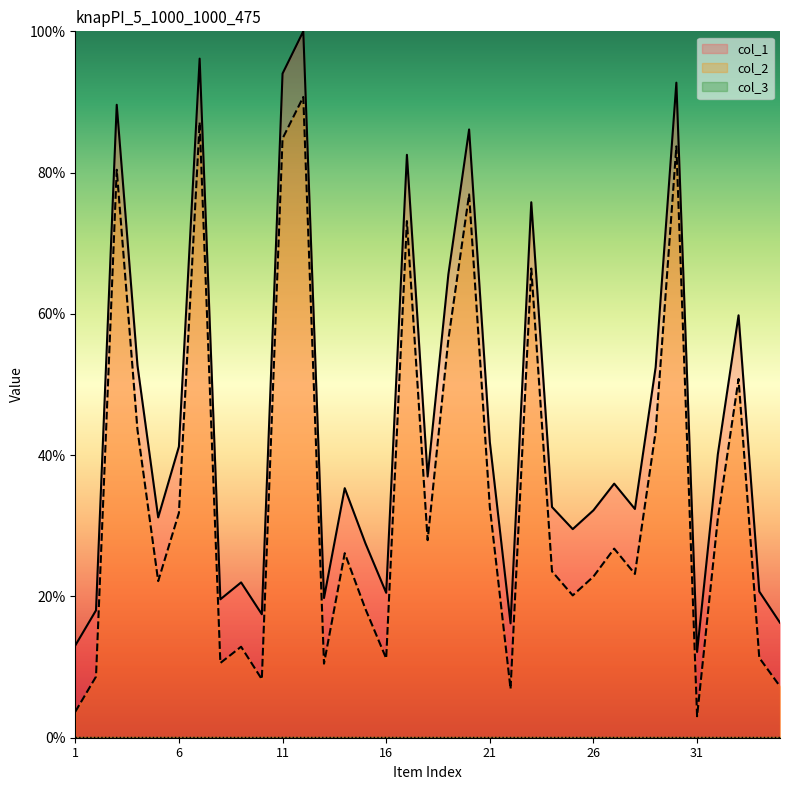

Read the col_2 value at 16.

11.2